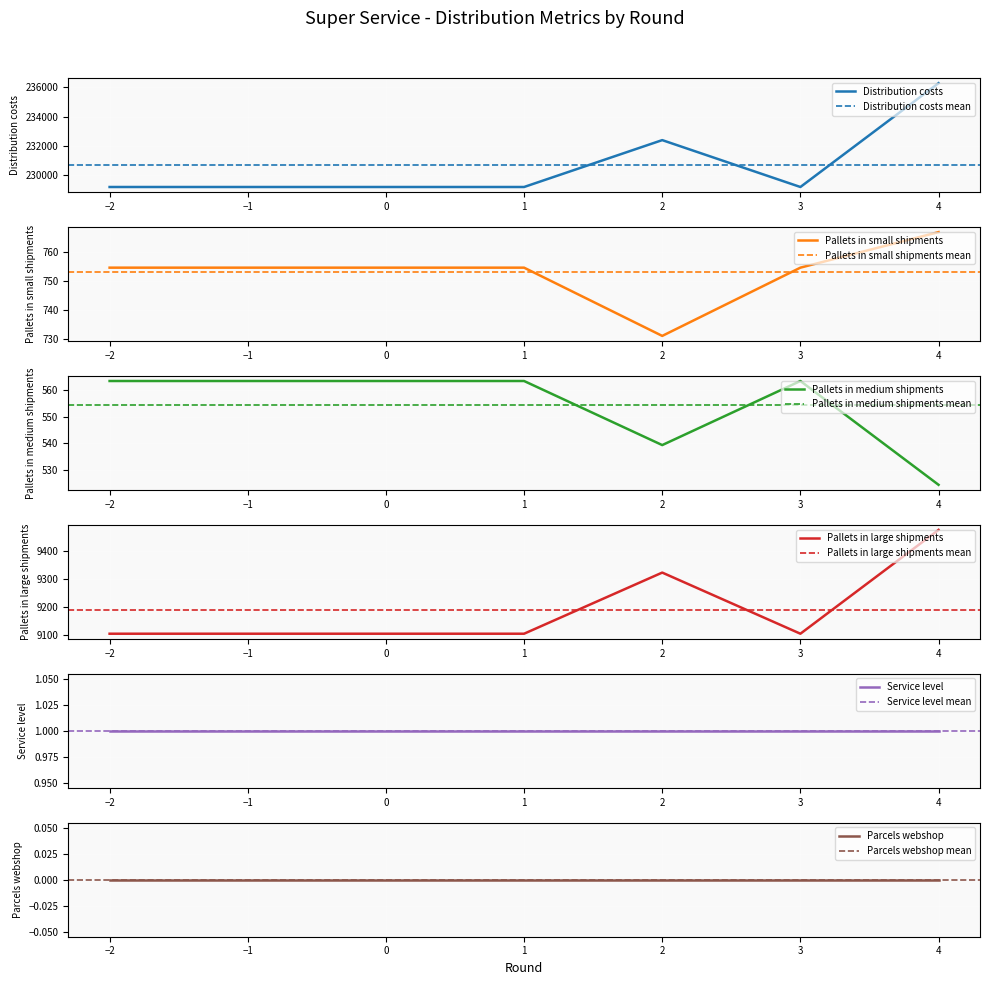

What is the maximum value for Distribution costs?

236288.8